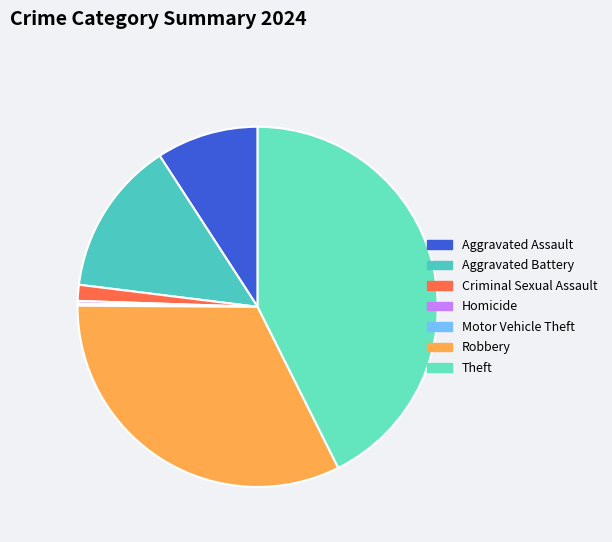

True or false: Homicide accounts for 1% of the total.

False